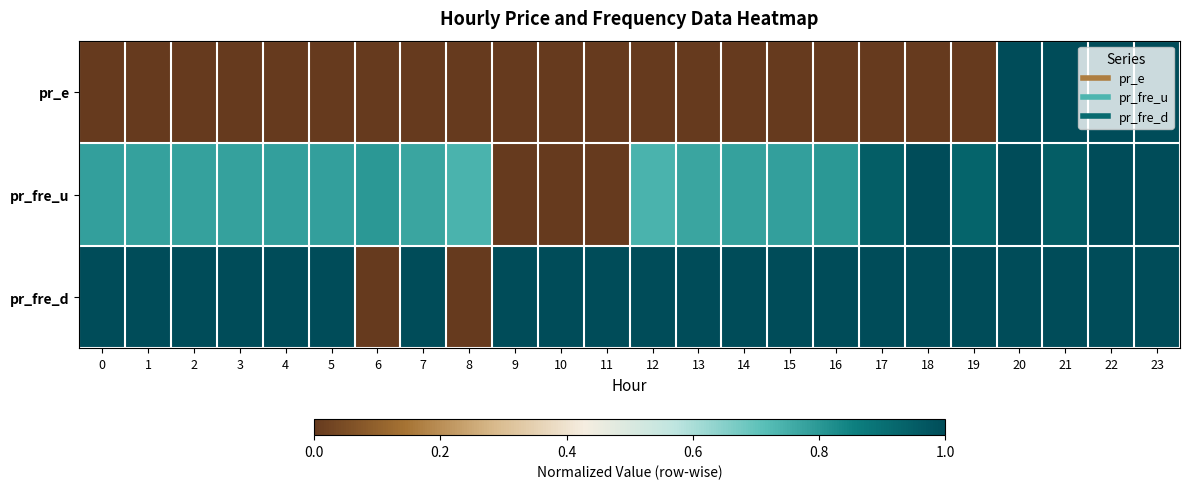

At 13, list the series in order from smallest to largest.

pr_e, pr_fre_u, pr_fre_d